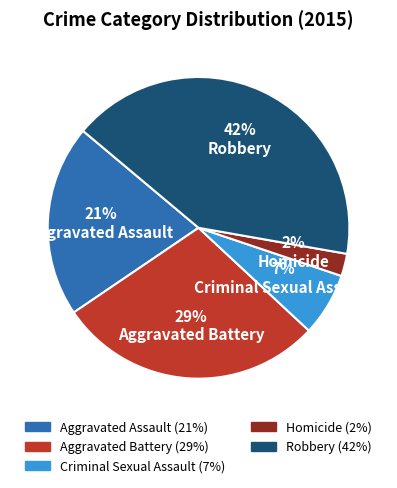

Between Criminal Sexual Assault and Aggravated Assault, which is larger?

Aggravated Assault